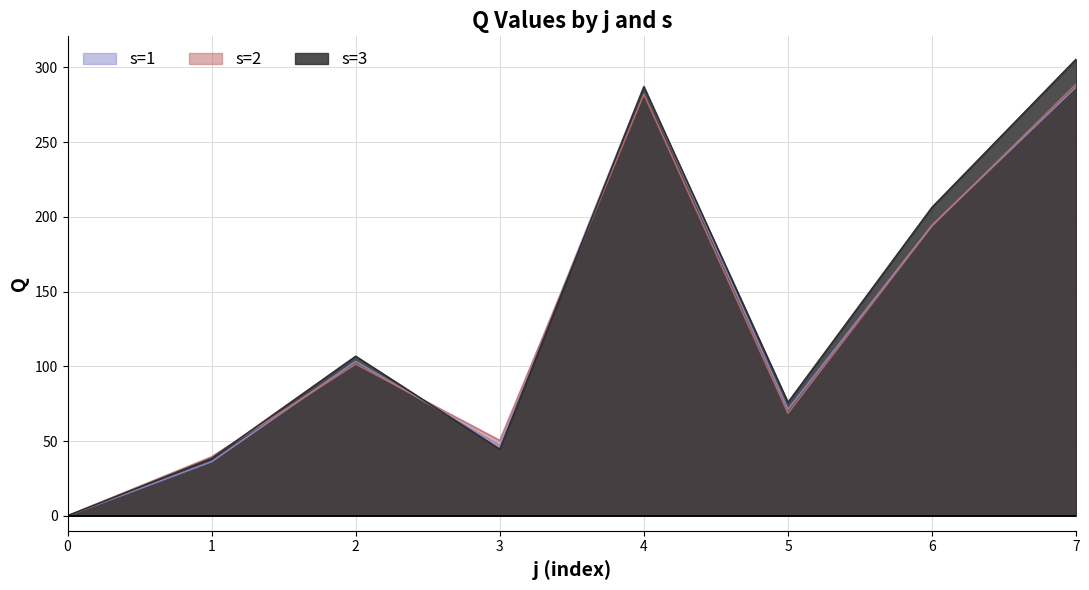

What are all the series names shown in the legend?

s=1, s=2, s=3